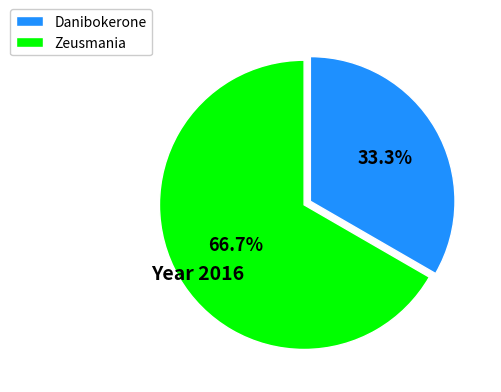

Which category accounts for the majority?

Zeusmania